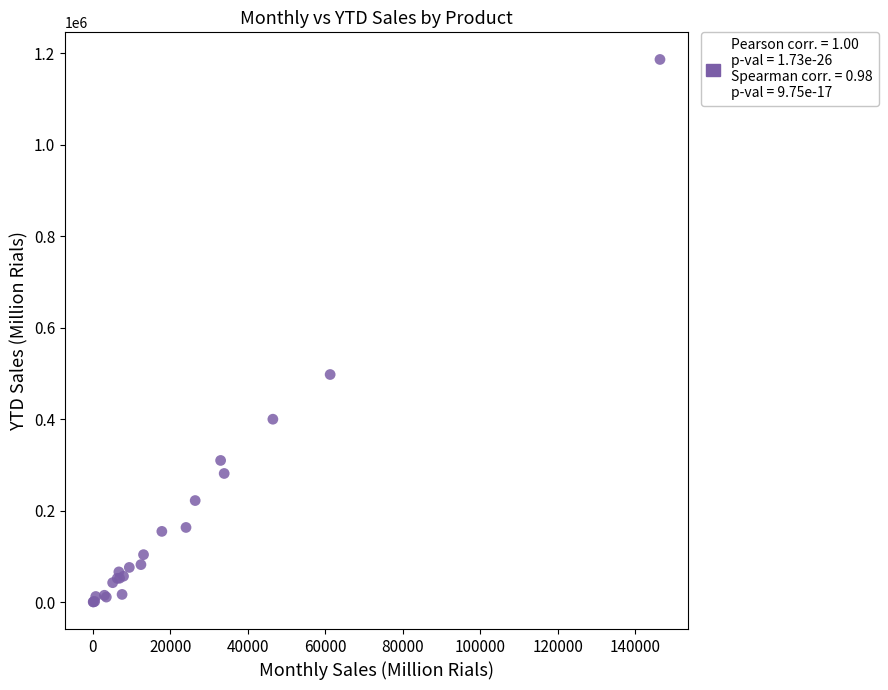

What Y value in the scatter plot is closest to 593875?

498102